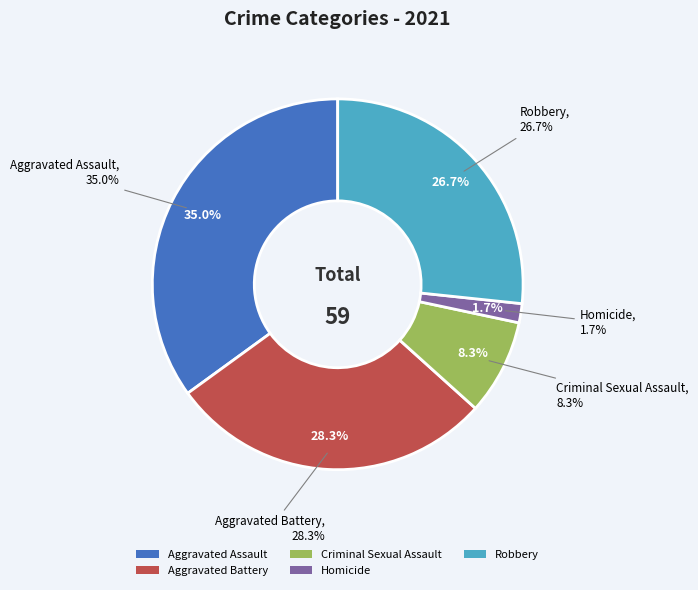

Rank the categories by value from highest to lowest.

Aggravated Assault, Aggravated Battery, Robbery, Criminal Sexual Assault, Homicide